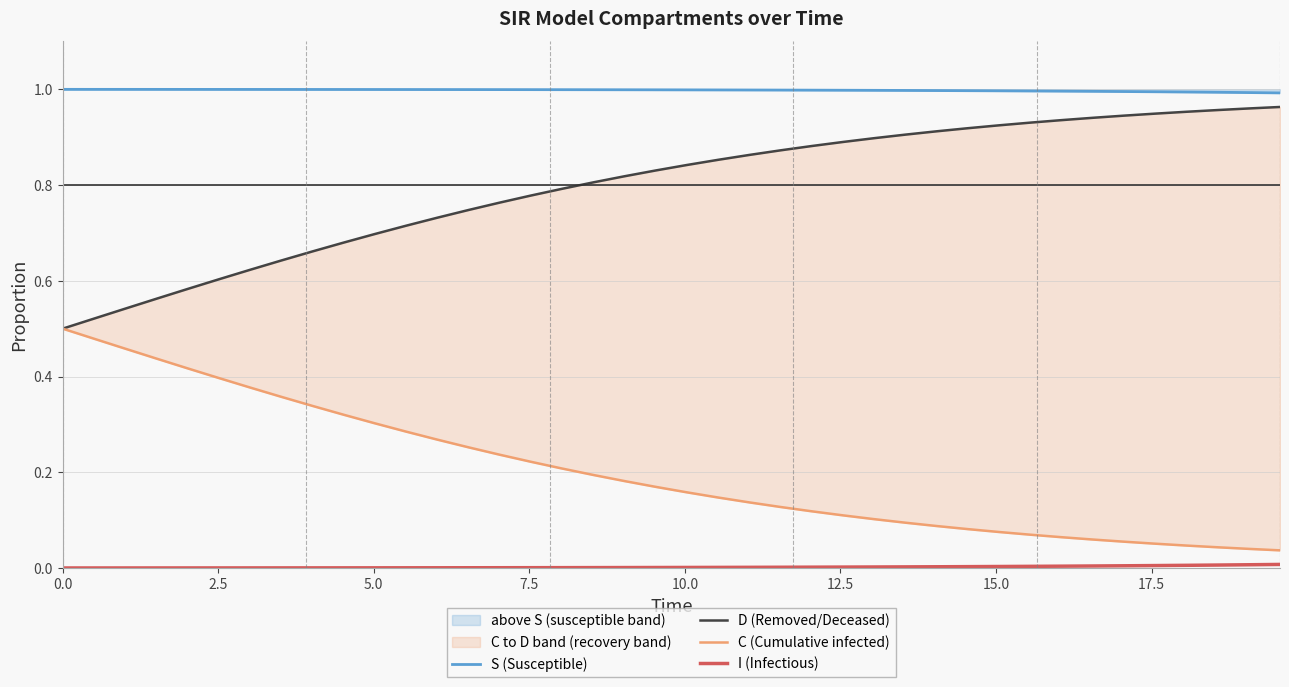

Reading left to right, what are all the values shown in this chart?

S (Susceptible): 1.0	1.0	1.0	1.0	1.0	1.0	1.0	1.0	1.0	1.0	1.0	1.0	1.0	1.0	1.0	1.0	1.0	1.0	1.0	1.0	1.0	1.0	1.0	1.0	1.0	1.0	1.0	1.0	1.0	1.0	1.0	1.0	1.0	1.0	1.0	1.0	1.0	1.0	1.0	1.0
D (Removed/Deceased): 0.5	0.5	0.5	0.6	0.6	0.6	0.6	0.6	0.7	0.7	0.7	0.7	0.7	0.7	0.8	0.8	0.8	0.8	0.8	0.8	0.8	0.9	0.9	0.9	0.9	0.9	0.9	0.9	0.9	0.9	0.9	0.9	0.9	0.9	0.9	0.9	1.0	1.0	1.0	1.0
C (Cumulative infected): 0.5	0.5	0.5	0.4	0.4	0.4	0.4	0.4	0.3	0.3	0.3	0.3	0.3	0.3	0.2	0.2	0.2	0.2	0.2	0.2	0.2	0.1	0.1	0.1	0.1	0.1	0.1	0.1	0.1	0.1	0.1	0.1	0.1	0.1	0.1	0.1	0.0	0.0	0.0	0.0
I (Infectious): 0.0	0.0	0.0	0.0	0.0	0.0	0.0	0.0	0.0	0.0	0.0	0.0	0.0	0.0	0.0	0.0	0.0	0.0	0.0	0.0	0.0	0.0	0.0	0.0	0.0	0.0	0.0	0.0	0.0	0.0	0.0	0.0	0.0	0.0	0.0	0.0	0.0	0.0	0.0	0.0